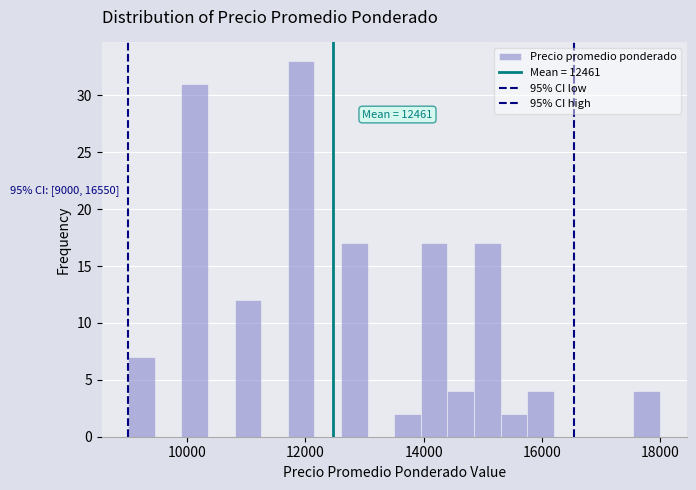

Read against the x-axis, roughly where is the centre of the tallest bar?

12000